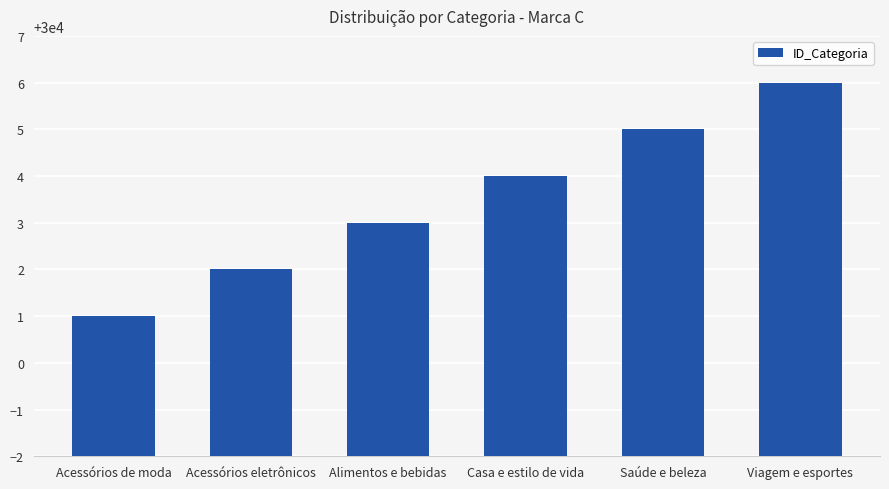

The value at Acessórios de moda is 30001. True or false?

True